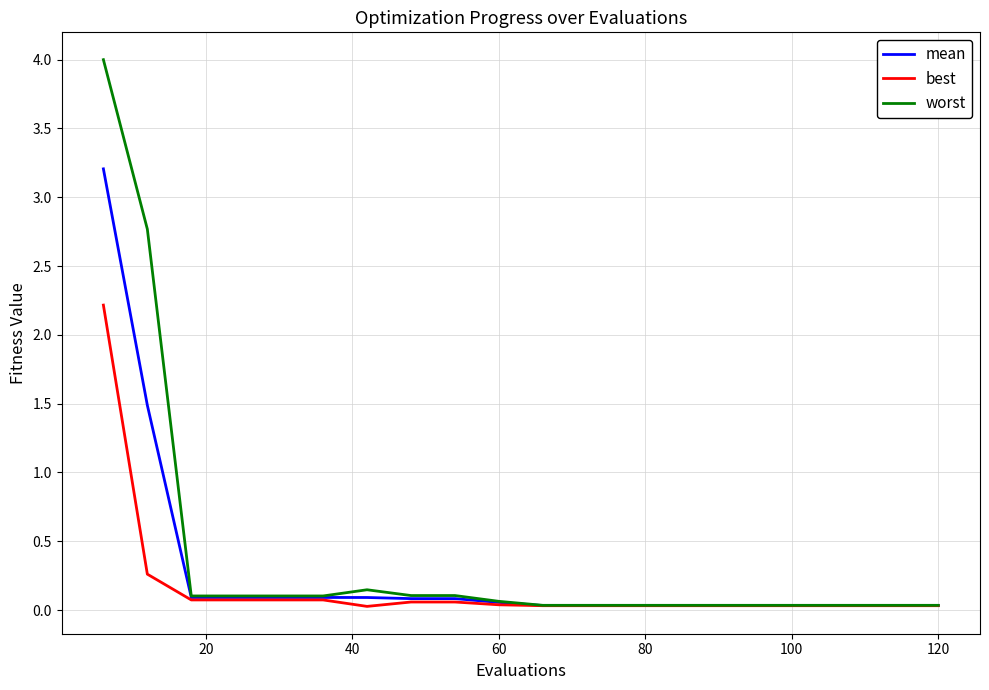

What are all the series names shown in the legend?

mean, best, worst